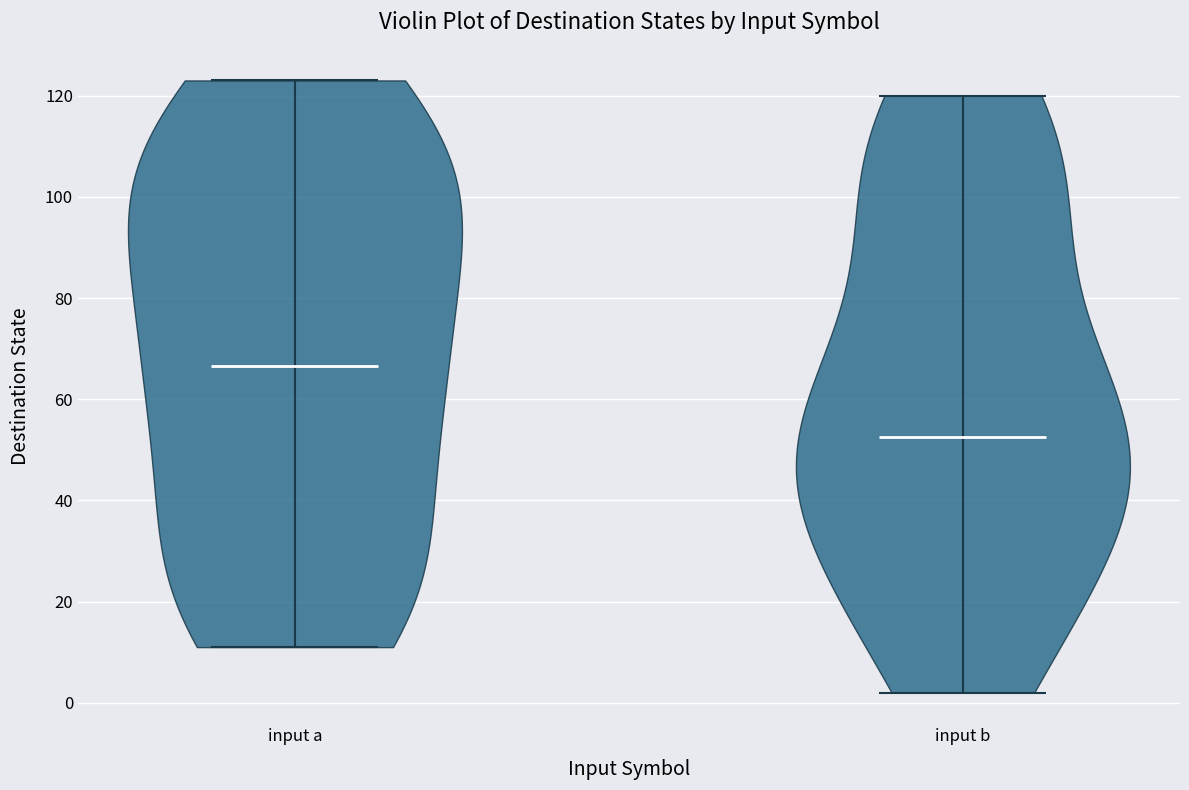

Reading left to right, read every violin against the y-axis: where its median line is, and the lowest and highest points it reaches. The values are not printed on the chart, so give them approximately, as read against the axis.

input a: median line 66, lowest point 12, highest point 124
input b: median line 52, lowest point 2, highest point 120